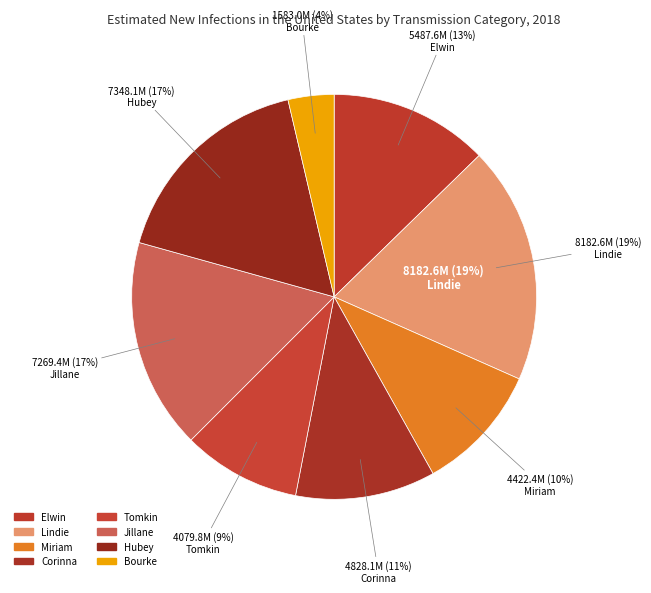

How many slices are in this pie chart?

8